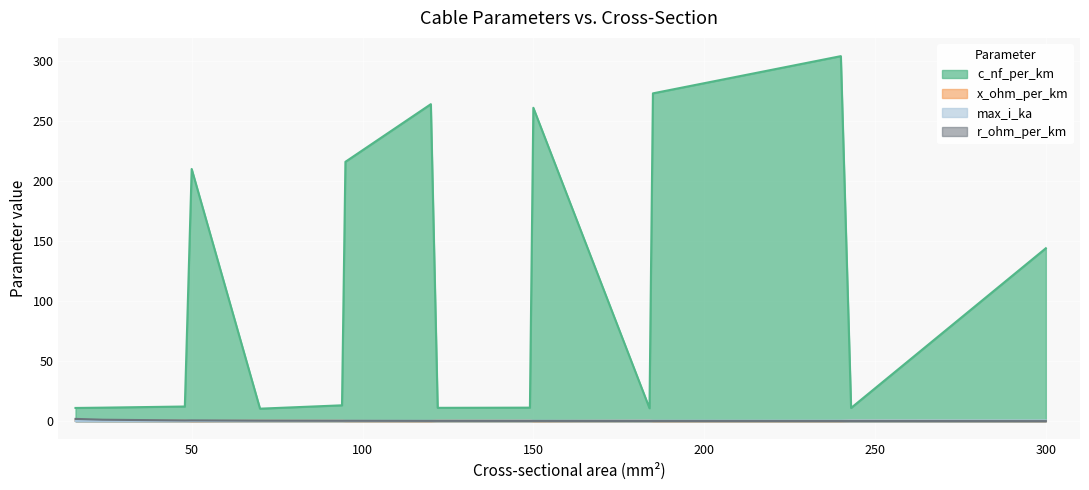

What is the highest value of the c_nf_per_km series?

304.0